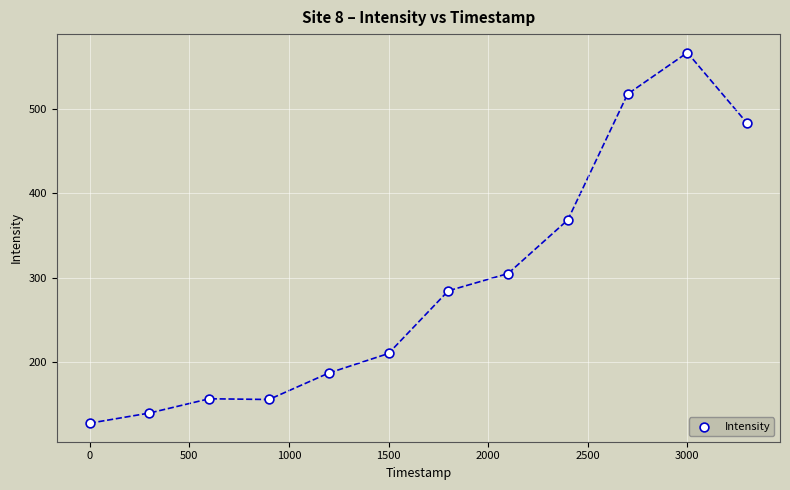

What Y value in the scatter plot is closest to 347?

368.7